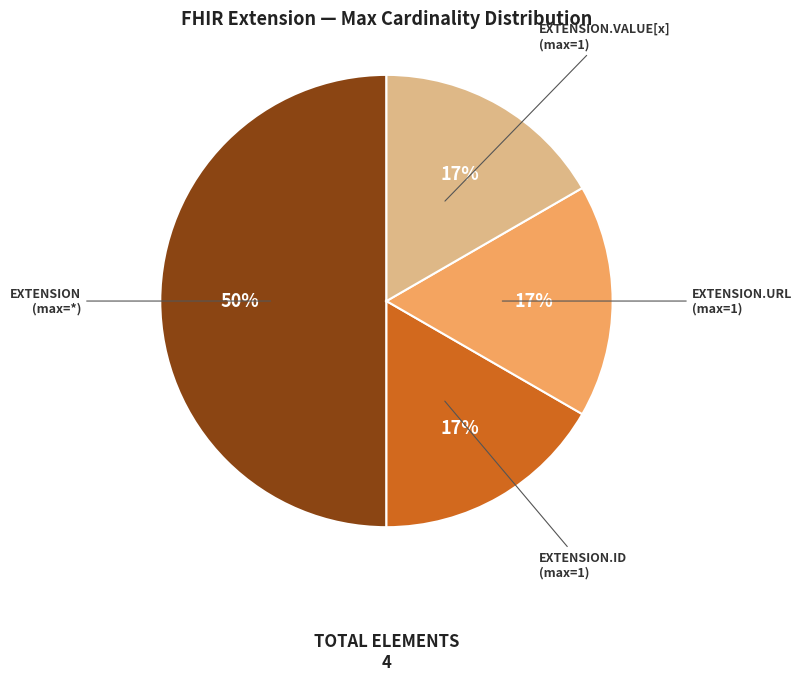

To the nearest percent, what is the difference between the largest and smallest slice percentages?

33%